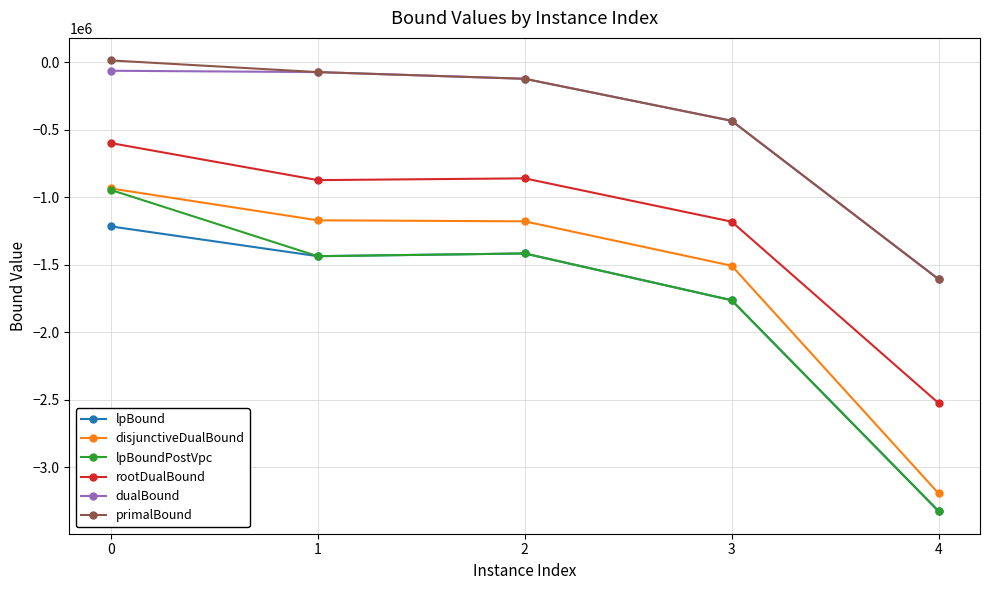

Which series has the widest spread of values?

lpBoundPostVpc